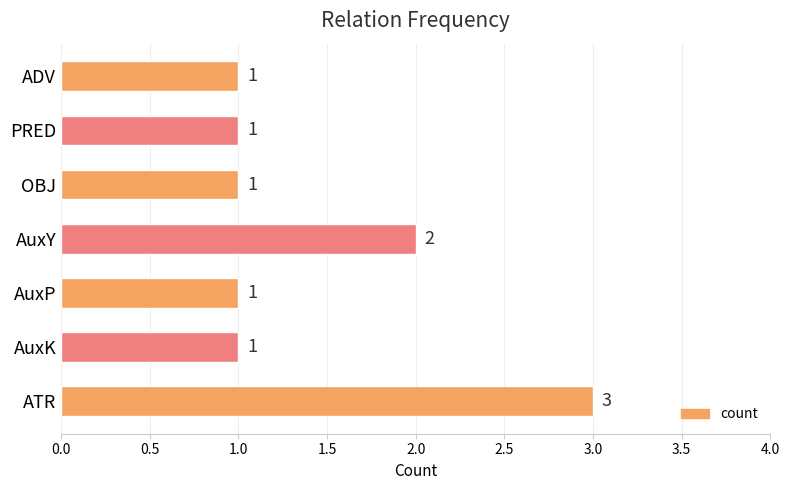

What is the average value?

1